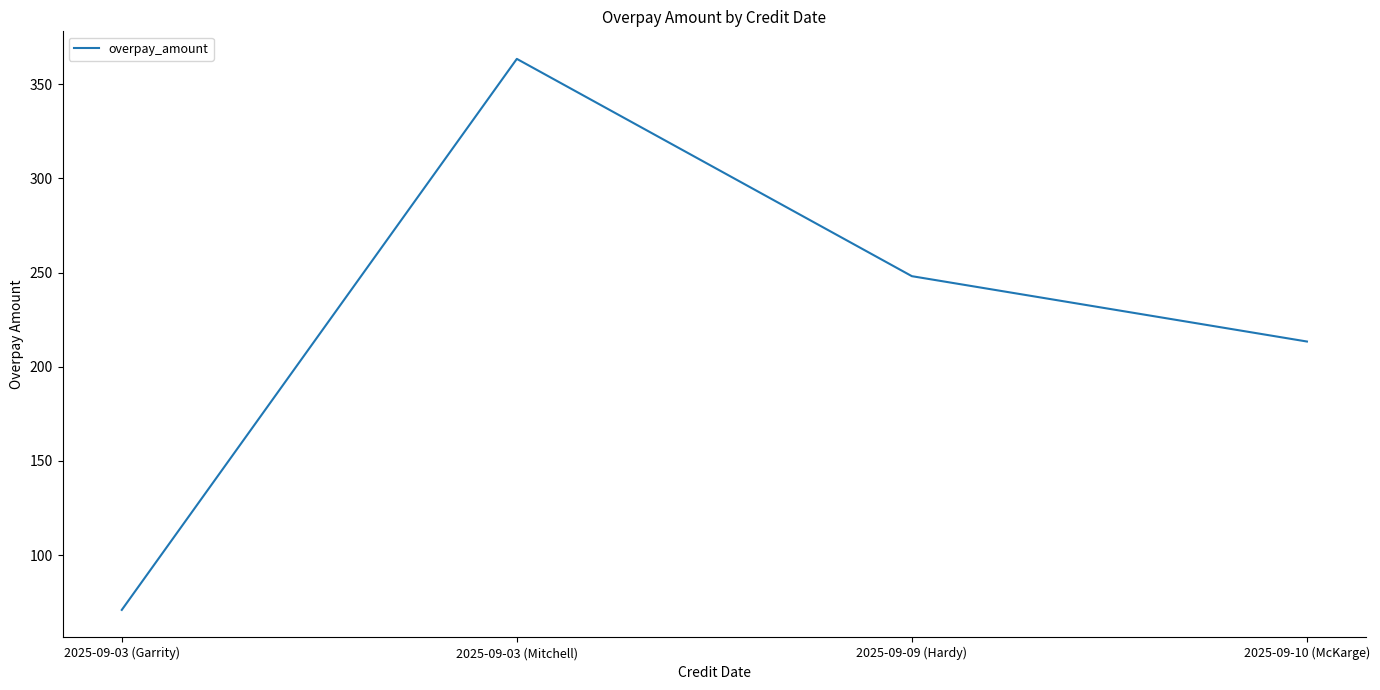

Is it true that the value at 2025-09-10 (McKarge) is 213.4?

True